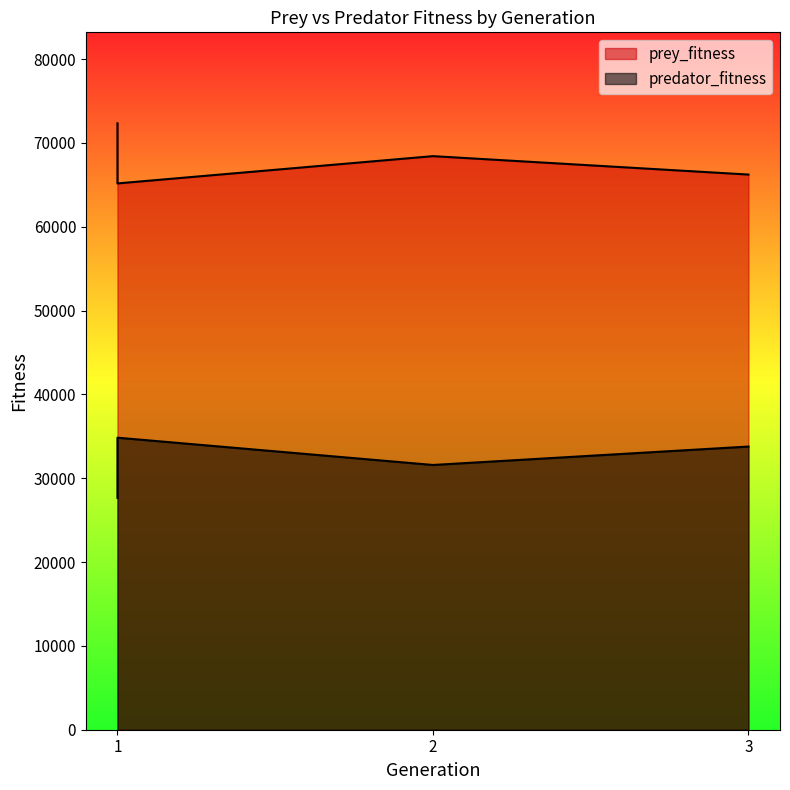

Rank the series by their maximum value, from highest to lowest.

prey_fitness, predator_fitness